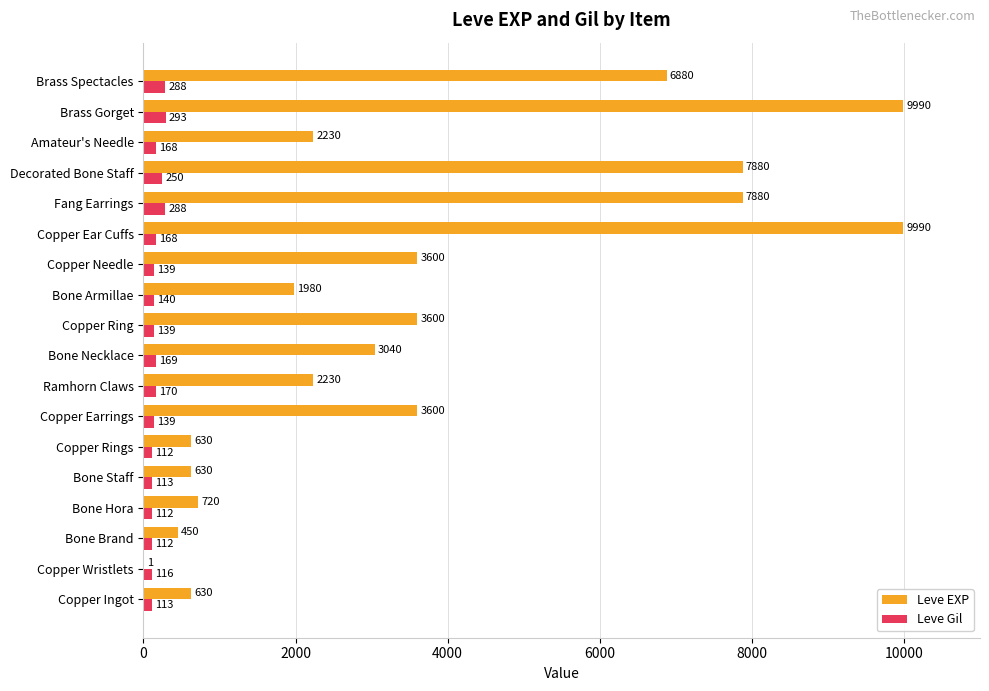

At which label is Leve Gil closest to 202?

Ramhorn Claws